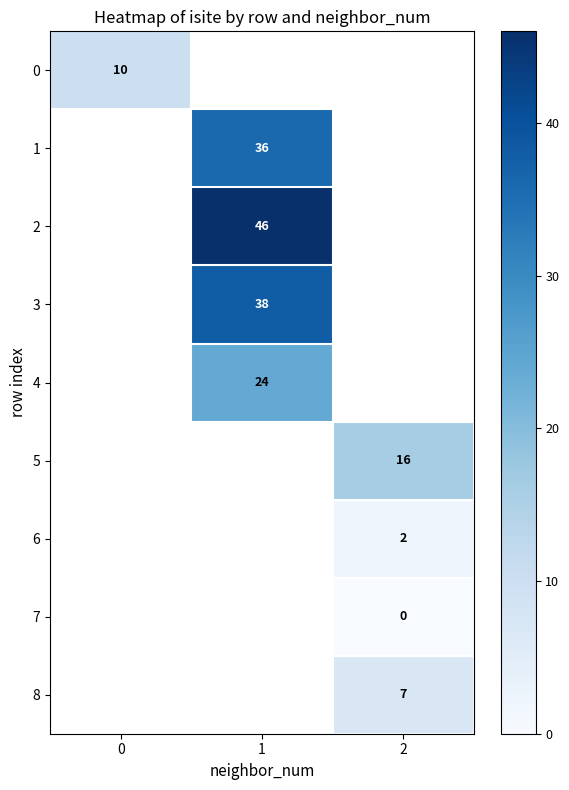

True or false: 6 has a value of 1 at 2.

False